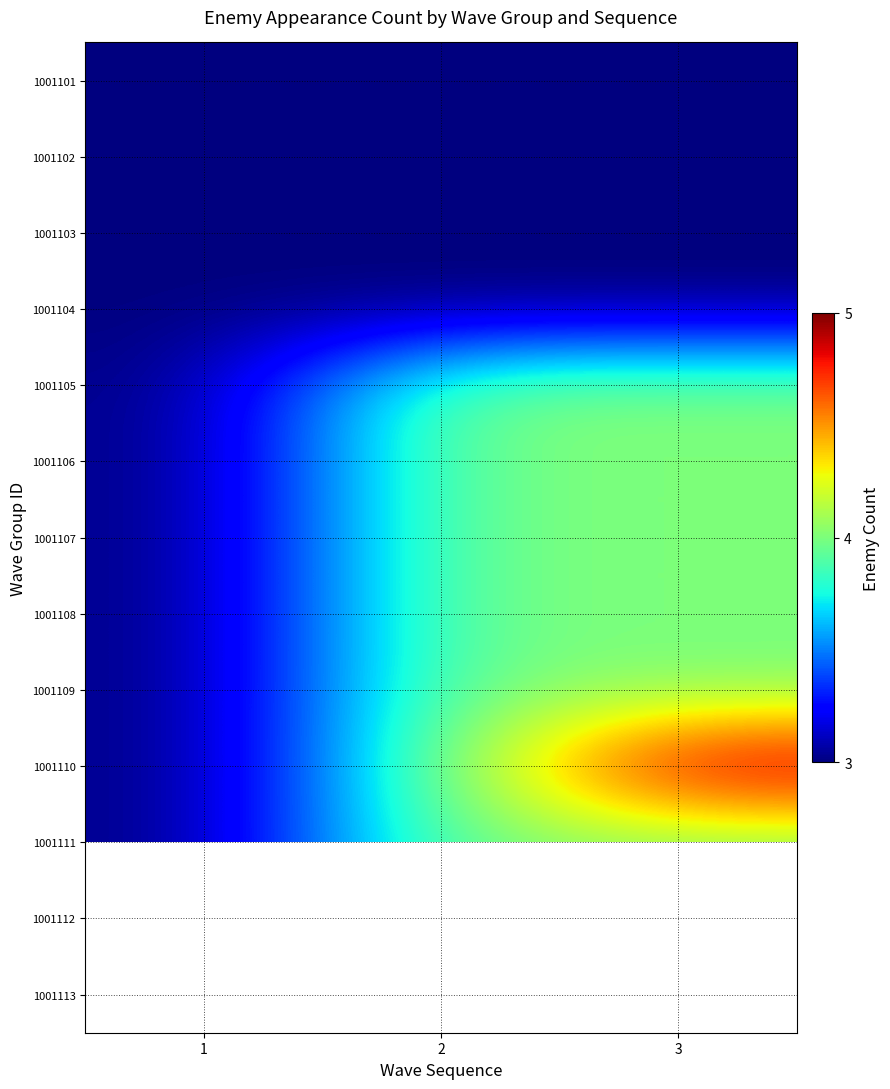

True or false: 1001103 has a value of 3.0 at 3.

True